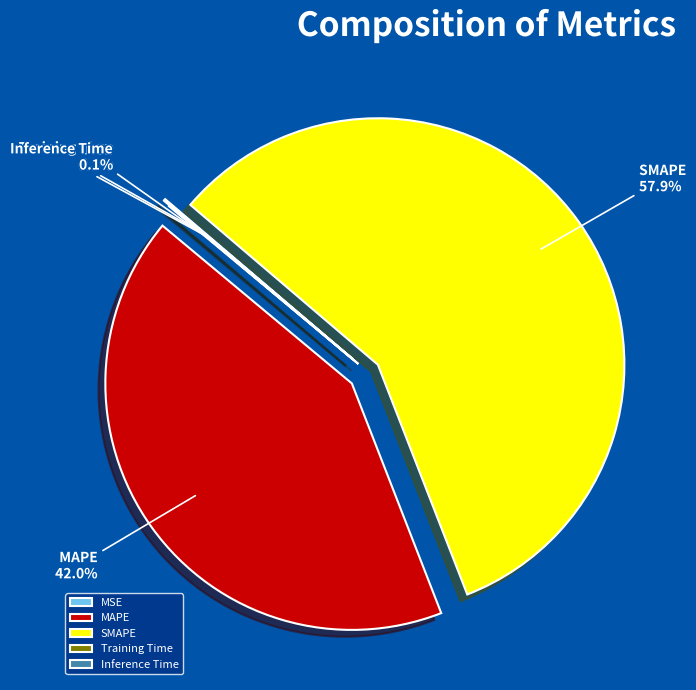

Is there a majority slice in this chart?

Yes